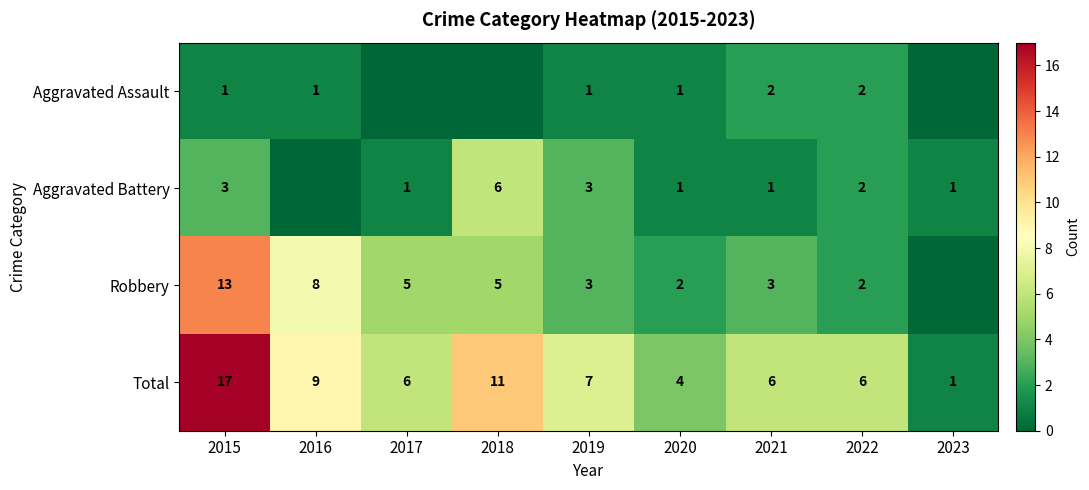

What is the sum of the Robbery values at 2019 and 2015?

16